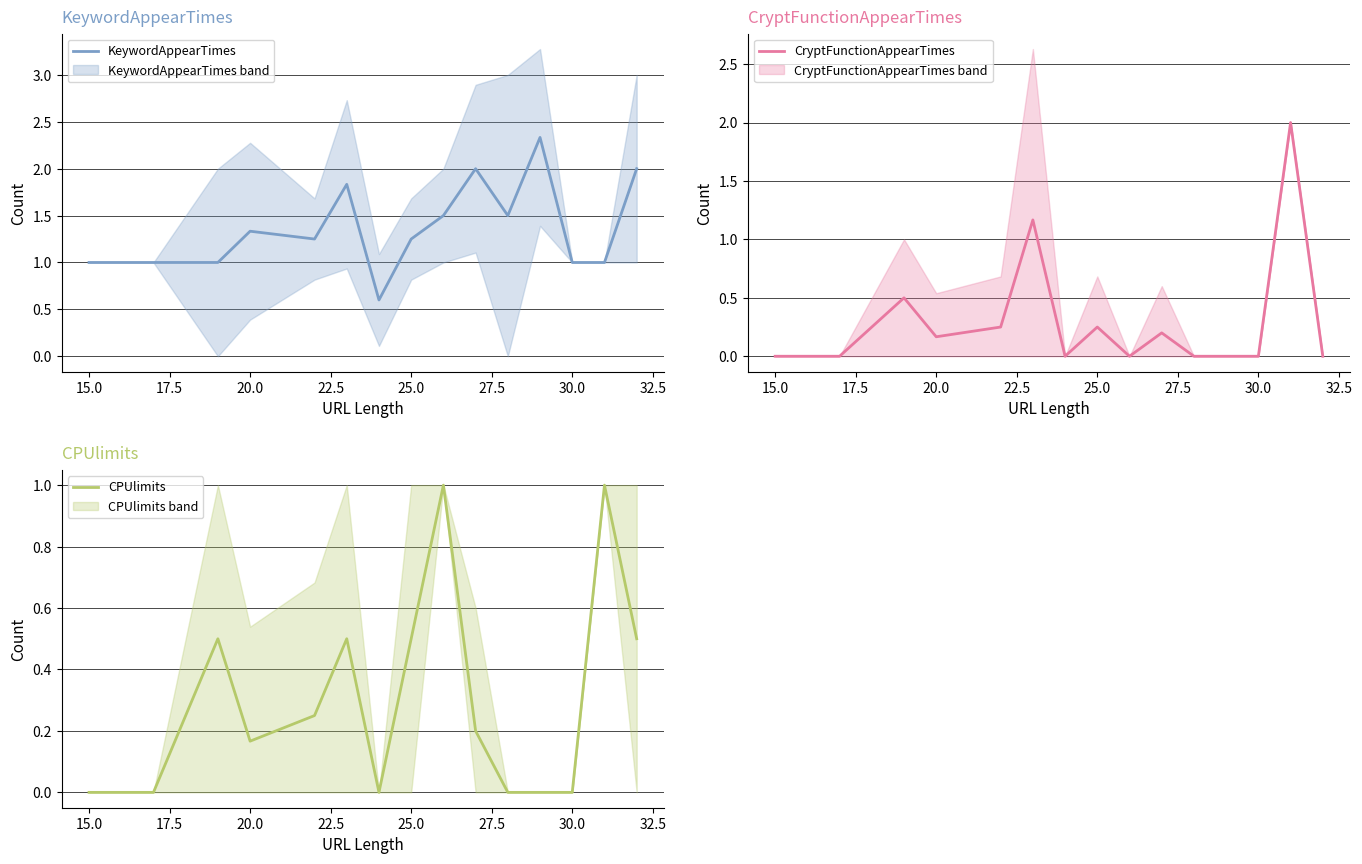

Is it true that CPUlimits equals 0.3 at 25.0?

False